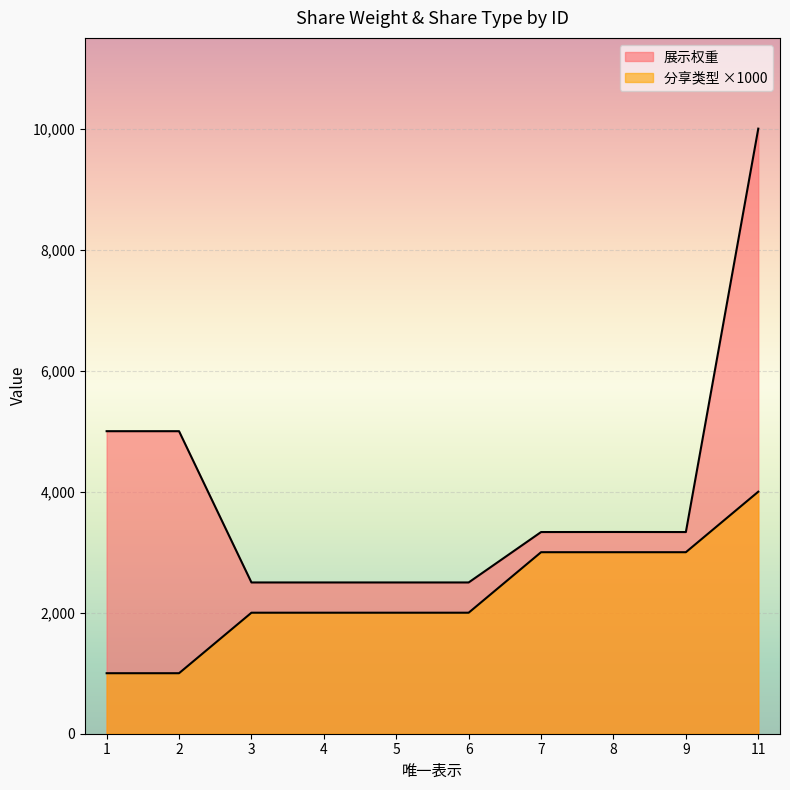

At 4, list the series in order from largest to smallest.

展示权重, 分享类型